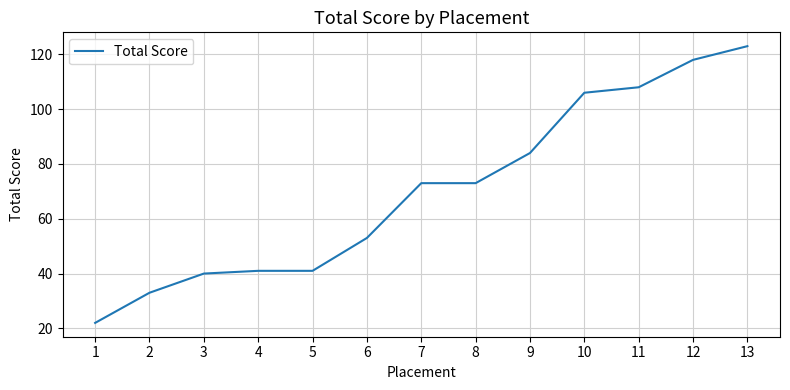

The value at 7 is 73. True or false?

True